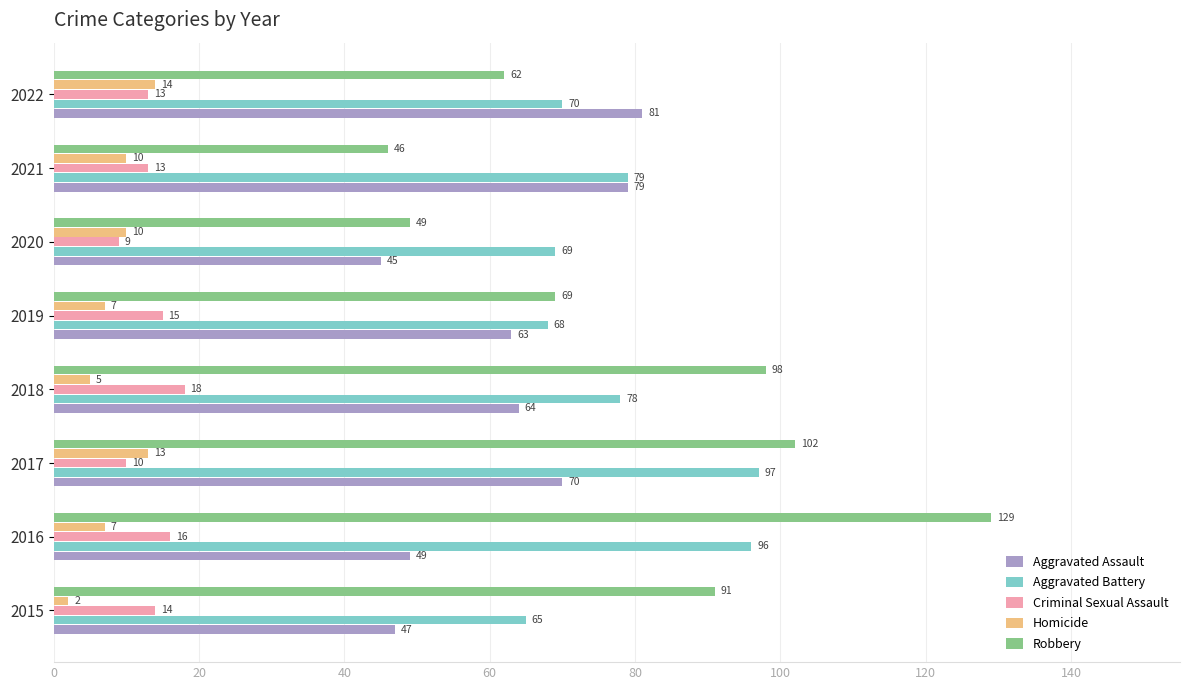

What is the average value of the Aggravated Battery series?

78